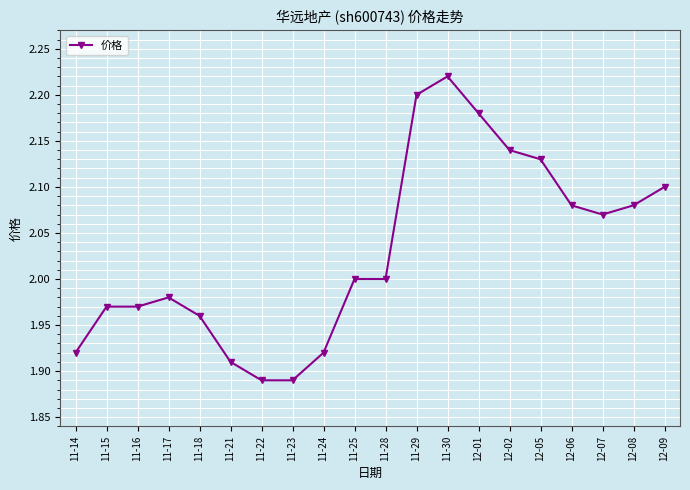

At which category does the chart reach its peak across all series?

11-30